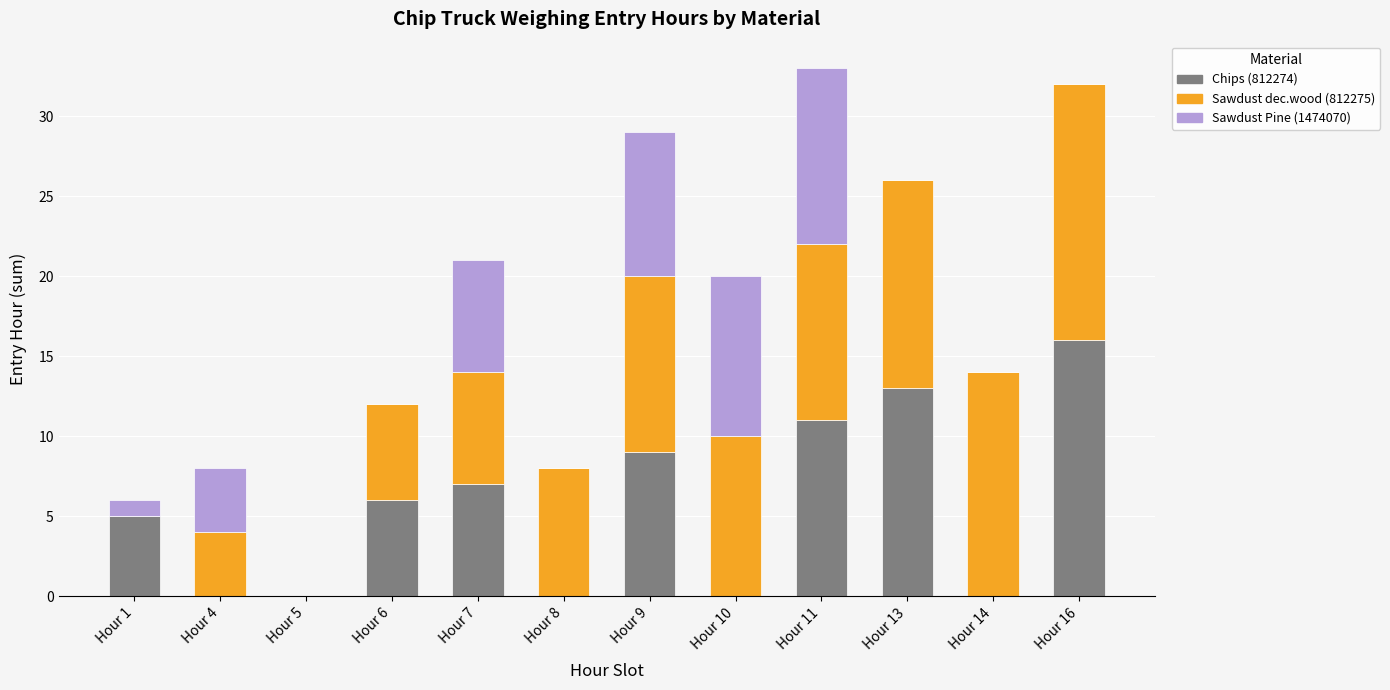

How many data points does each series have?

12